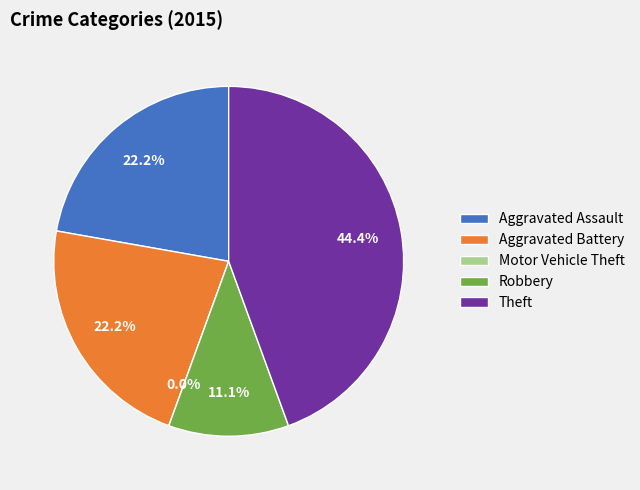

How many segments does this pie chart have?

5